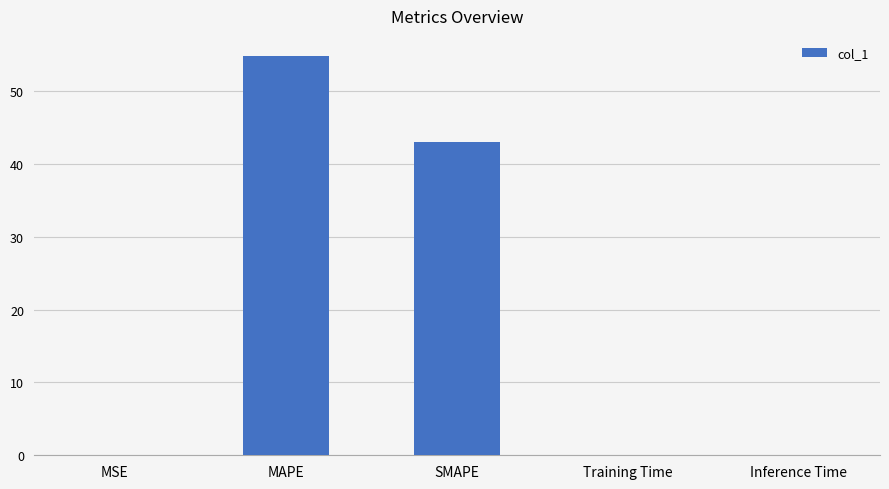

The value at SMAPE is 43.0. True or false?

True